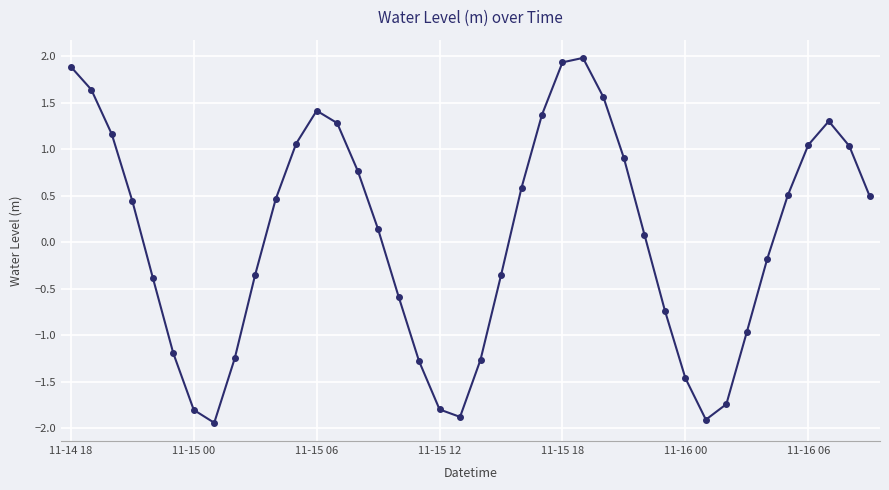

What is the difference between the maximum and minimum values?

3.9